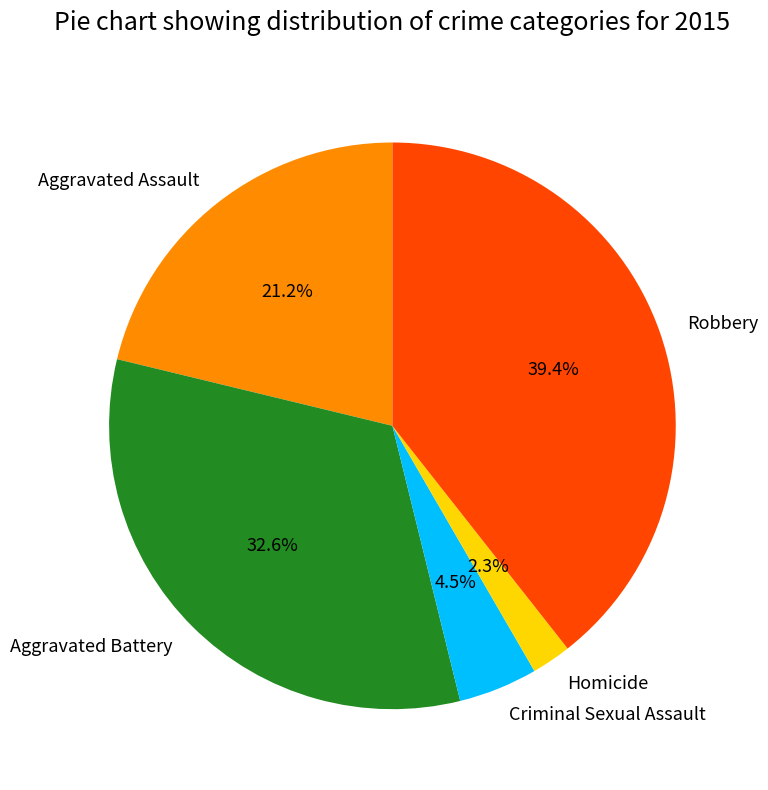

Between Homicide and Criminal Sexual Assault, which is larger?

Criminal Sexual Assault